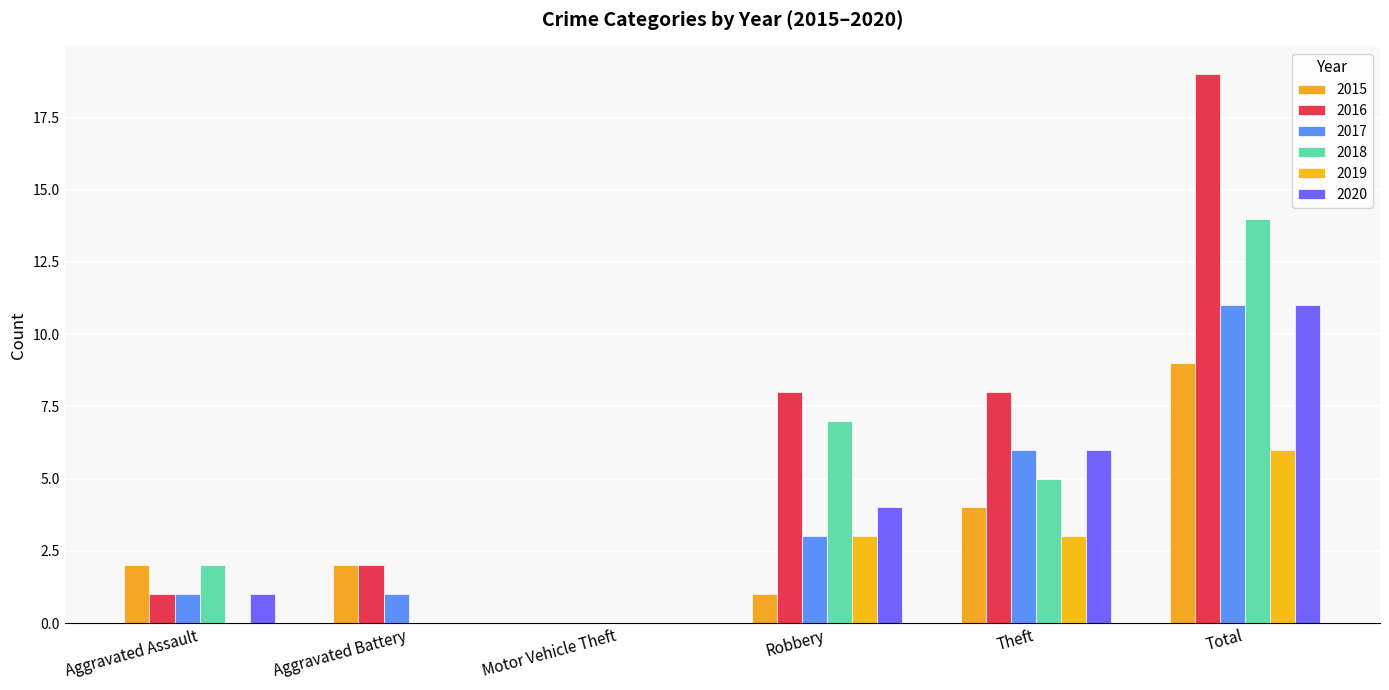

Rank the series at Total from highest to lowest value.

2016, 2018, 2017, 2020, 2015, 2019